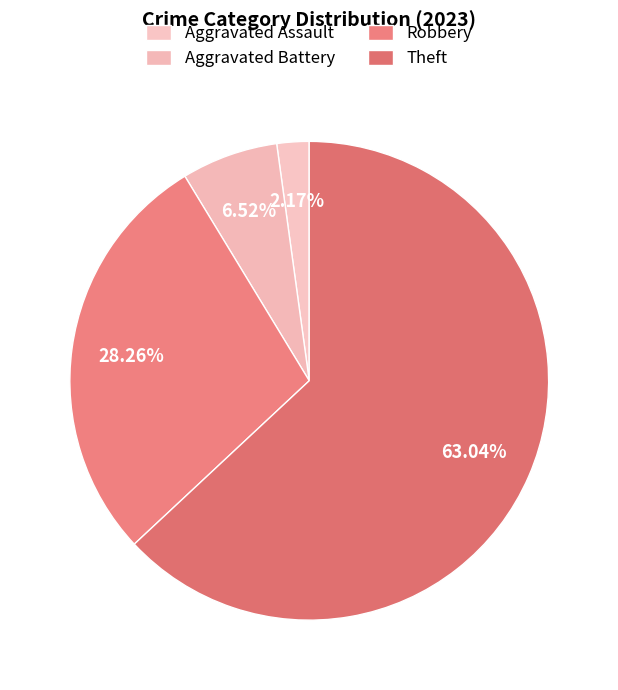

Count the number of slices in the pie.

4